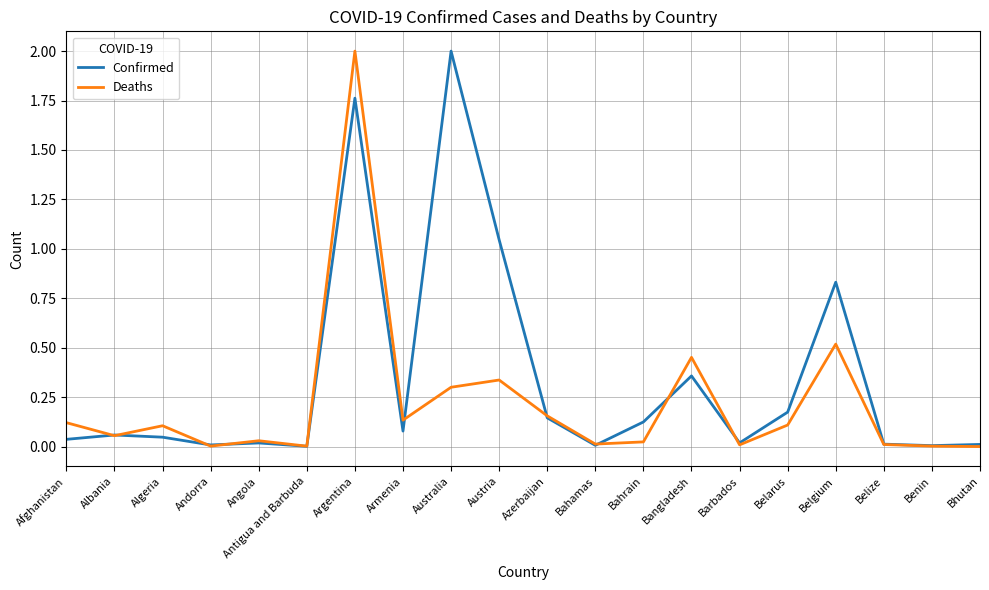

Between Afghanistan and Austria, which series saw the biggest shift?

Confirmed